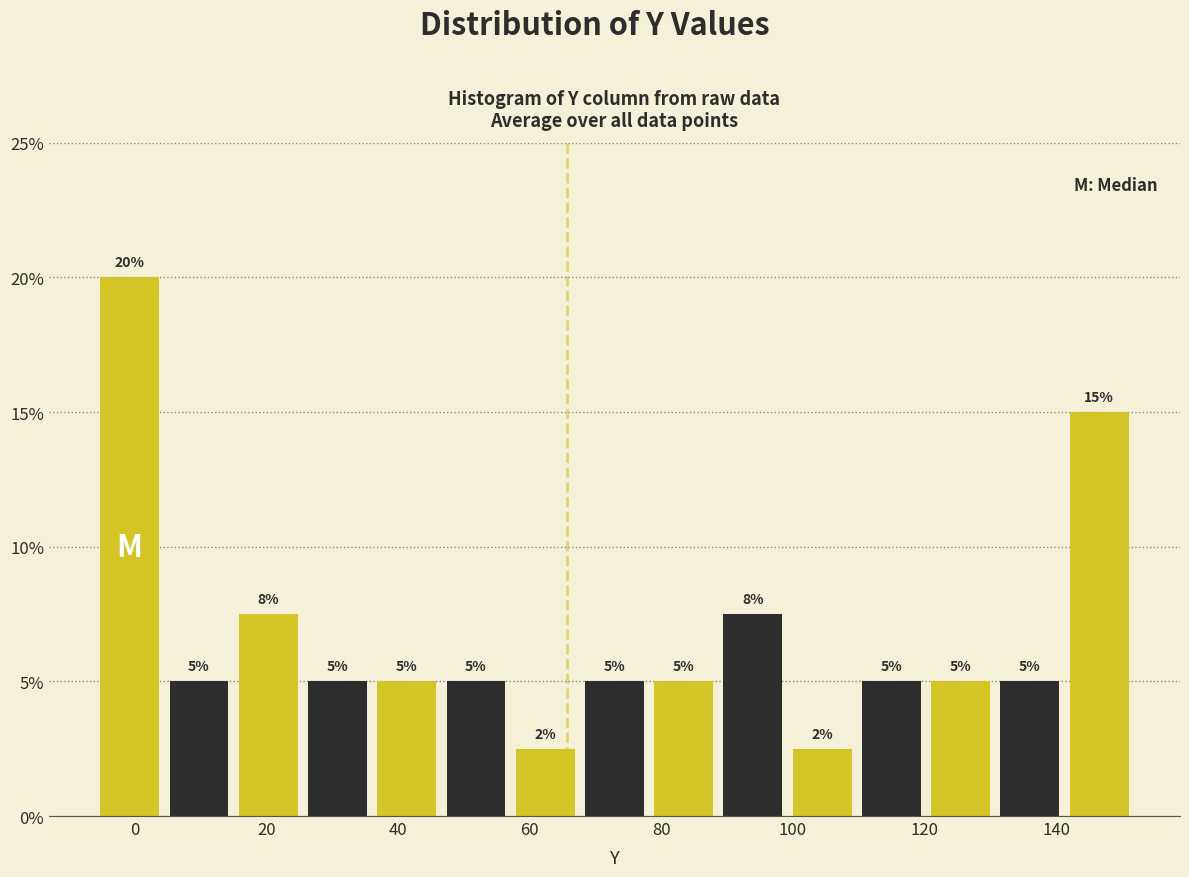

Which range on the x-axis has the tallest bar?

-6 to 4